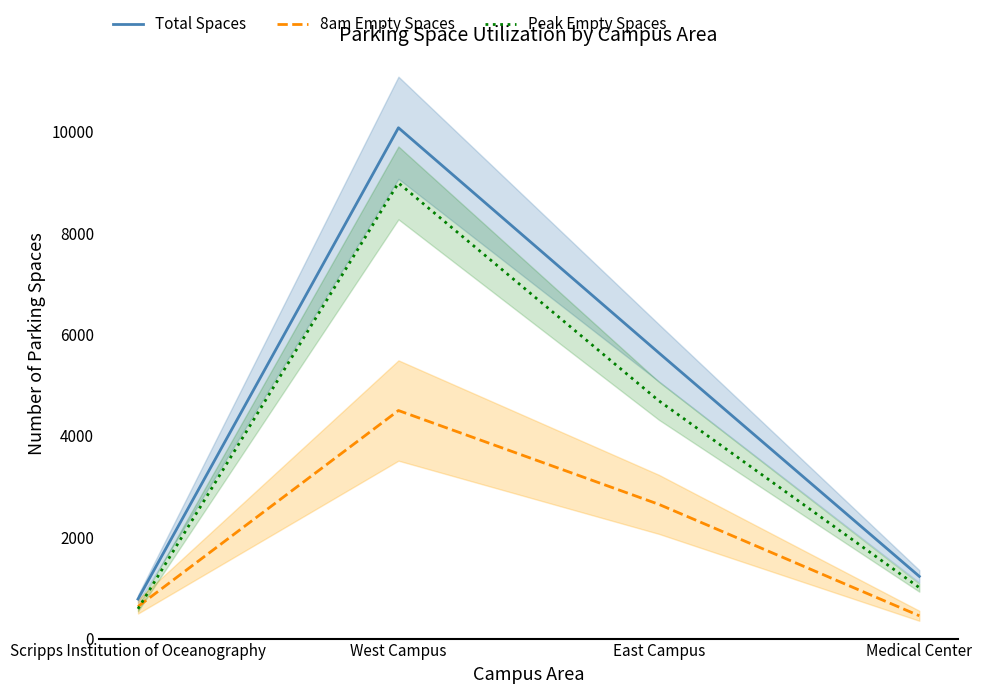

Which series has the largest total across all categories?

Total Spaces